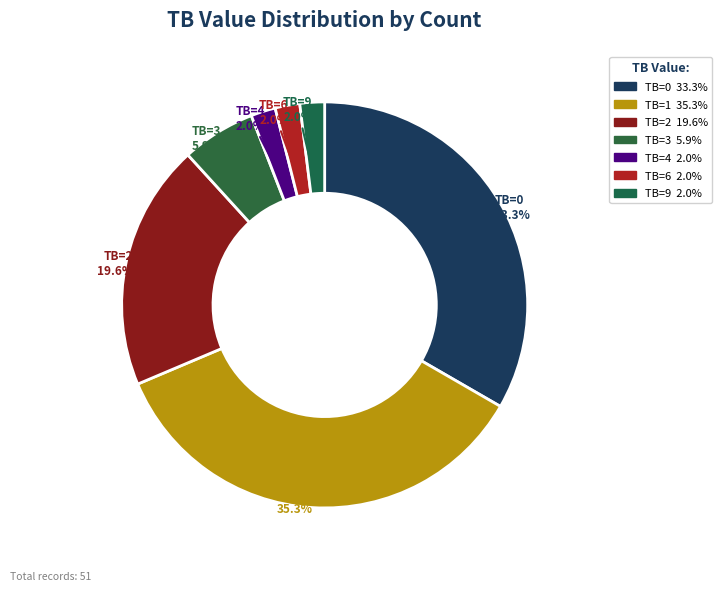

To the nearest percent, what is the difference between the largest and smallest slice percentages?

33%